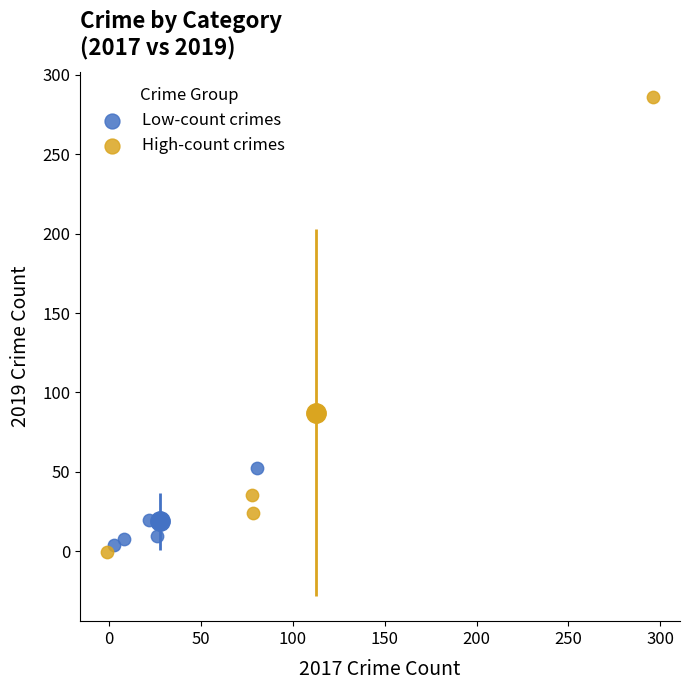

Which series has the widest spread of Y values?

High-count crimes